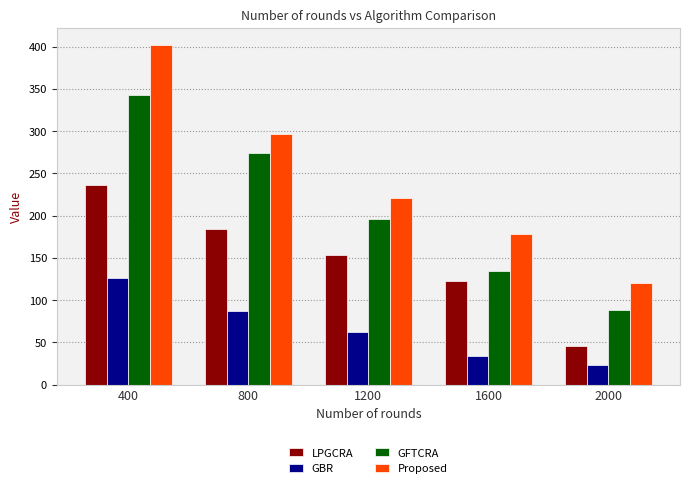

Are the bars horizontal?

No